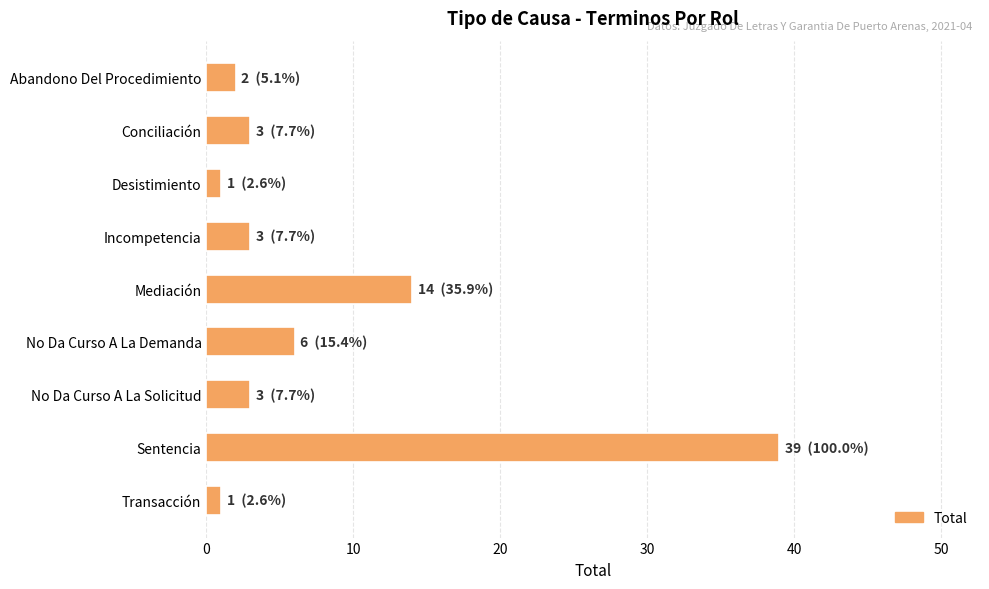

Which has a higher value, Mediación or Abandono Del Procedimiento?

Mediación